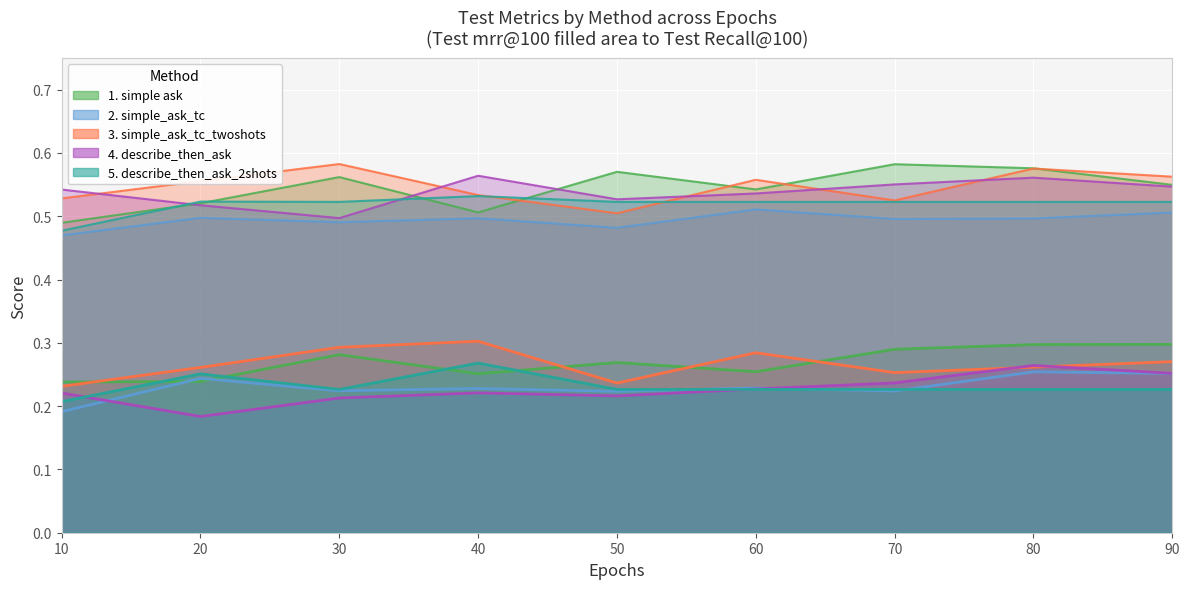

List the series in order of their peak value, highest first.

3. simple_ask_tc_twoshots, 1. simple ask, 5. describe_then_ask_2shots, 4. describe_then_ask, 2. simple_ask_tc